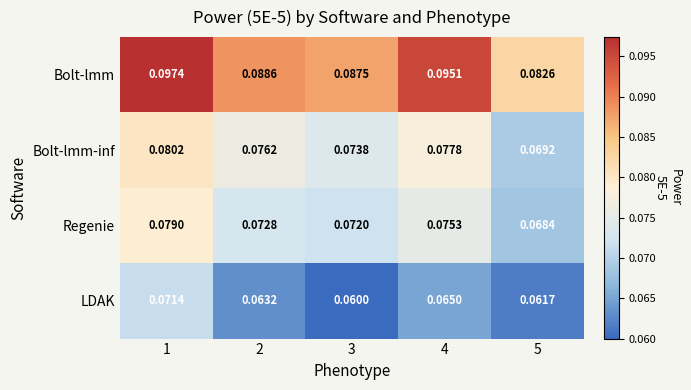

At which category is the sum across all series the highest?

1